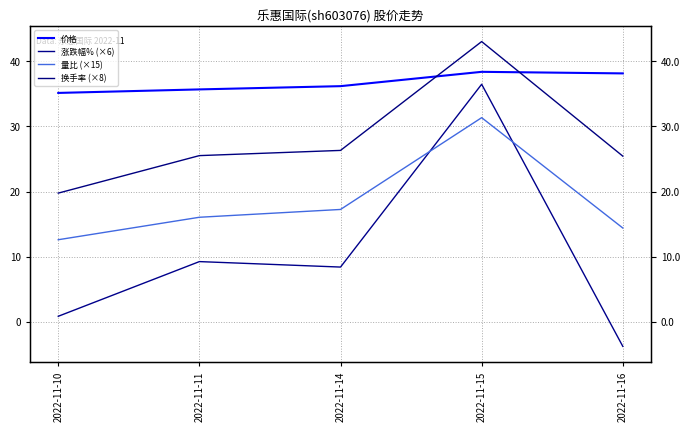

Is this an area chart (filled region under the line)?

No